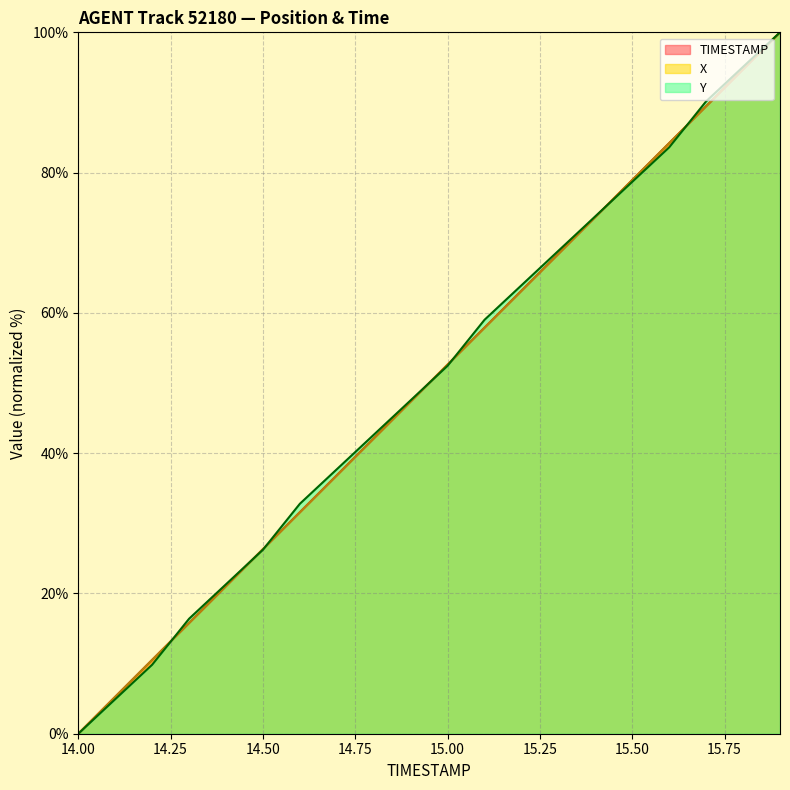

What is the difference between the maximum and minimum values in the Y series?

100.0